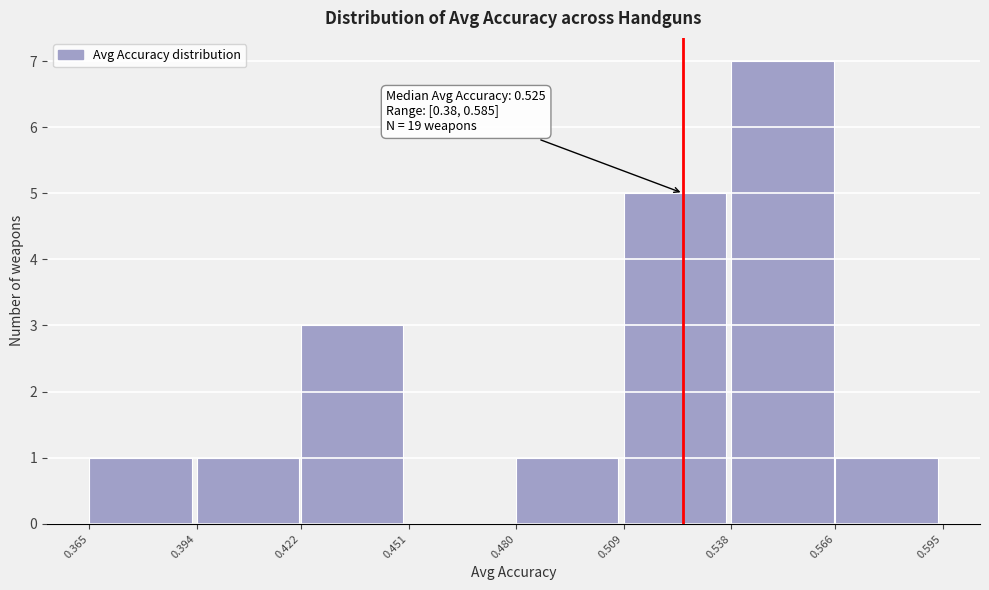

Which range on the x-axis has the tallest bar?

0.538 to 0.566